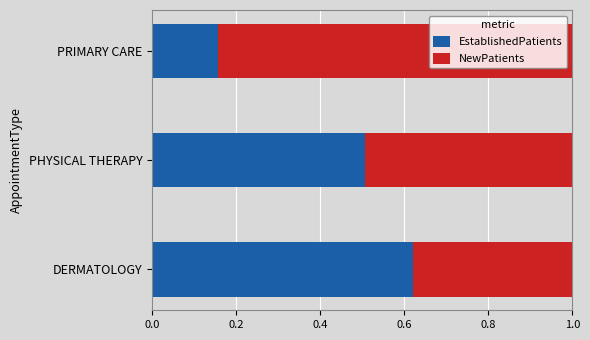

Which category has the highest value in the EstablishedPatients series?

DERMATOLOGY